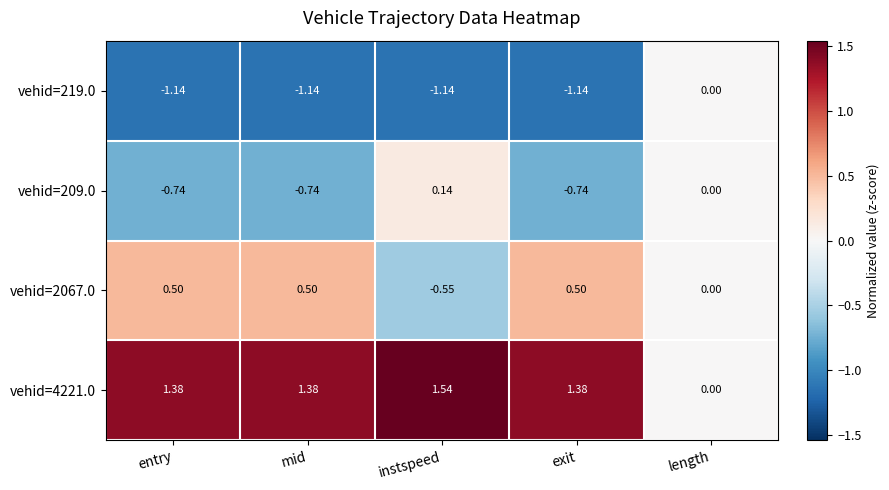

Between entry and length, which series saw the biggest shift?

vehid=4221.0